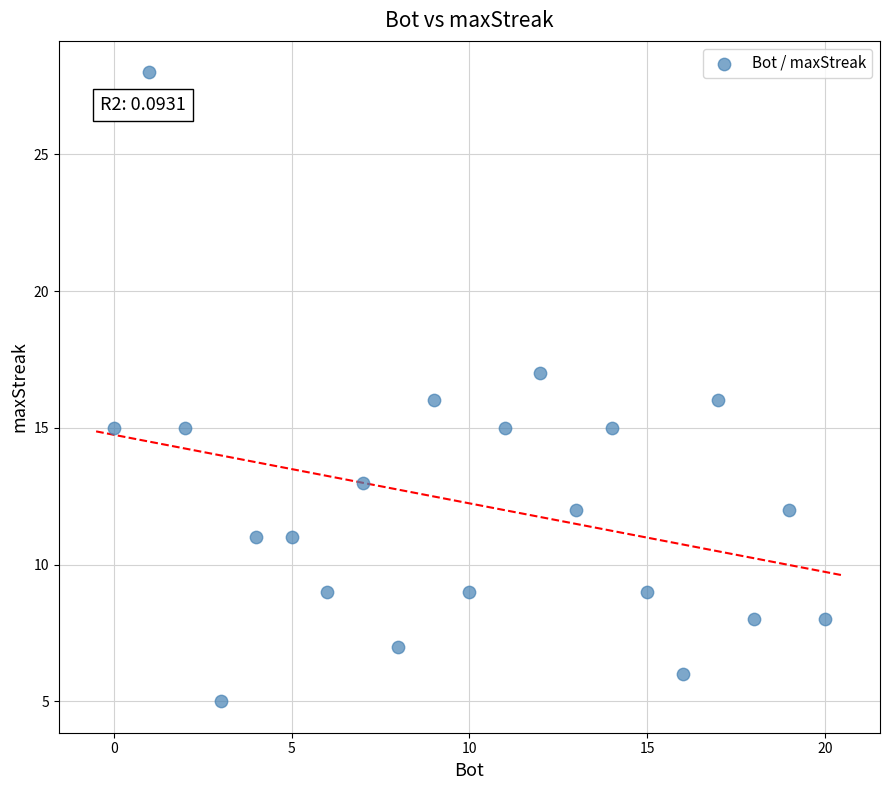

What is the range of X values (max minus min)?

20